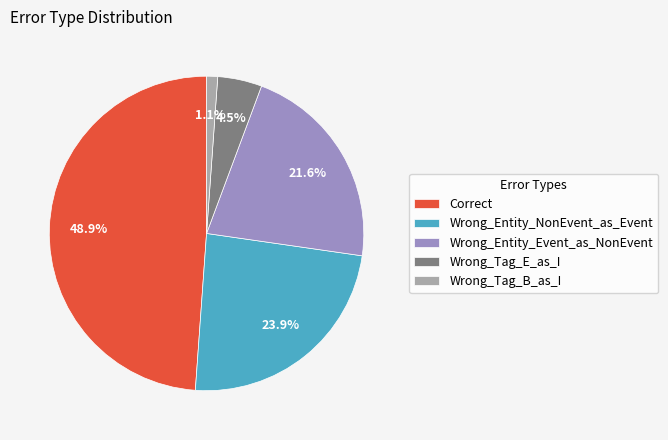

Which slice is the smallest?

Wrong_Tag_B_as_I